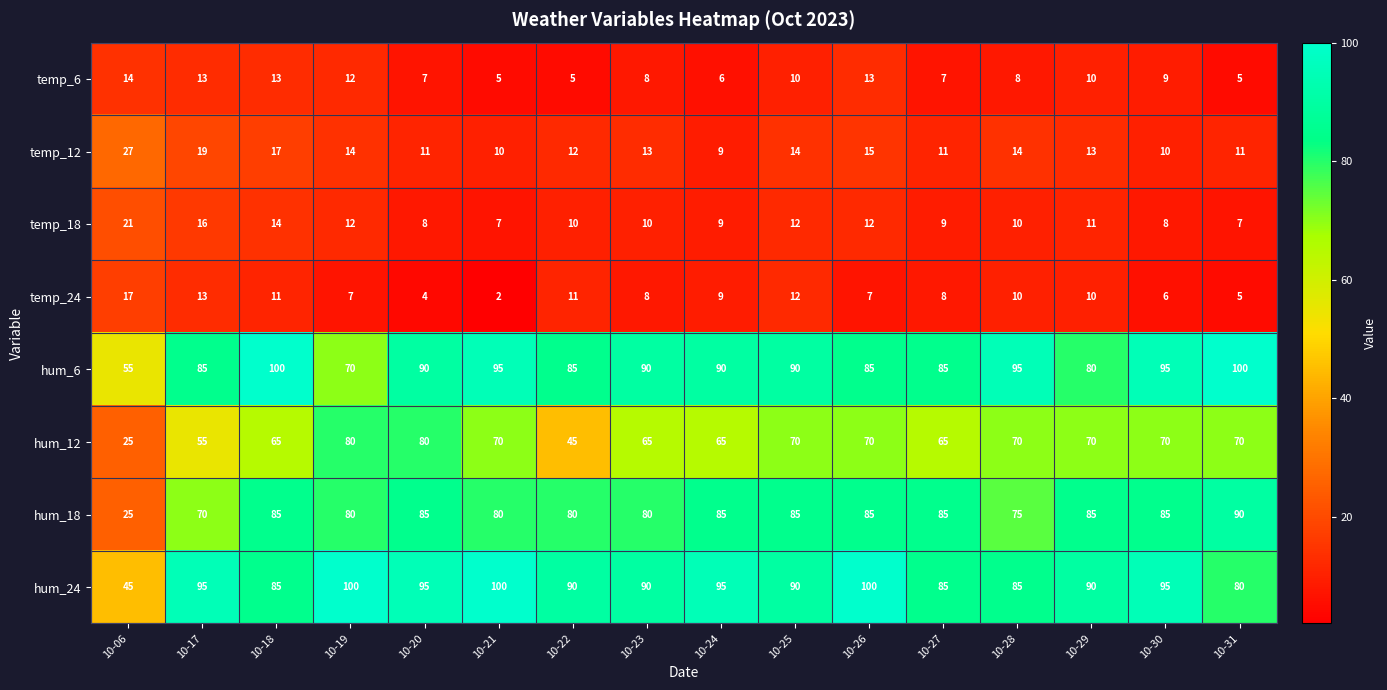

What is the approximate value of hum_12 at 10-29, to the nearest 10?

70